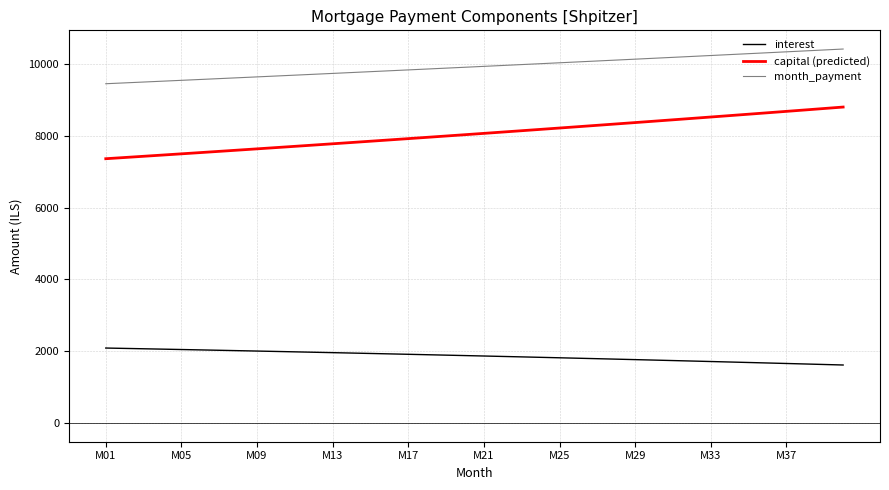

Rank the series by their average value, from lowest to highest.

interest, capital (predicted), month_payment